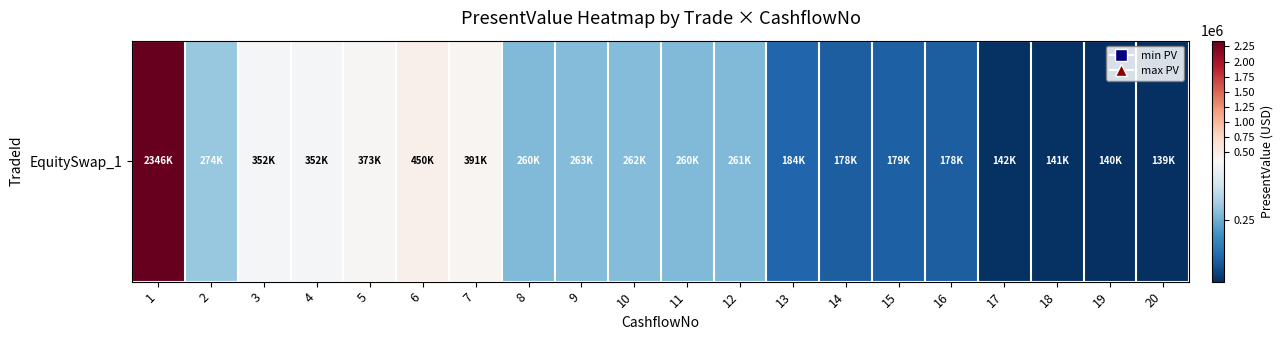

How many values are below 260752?

10